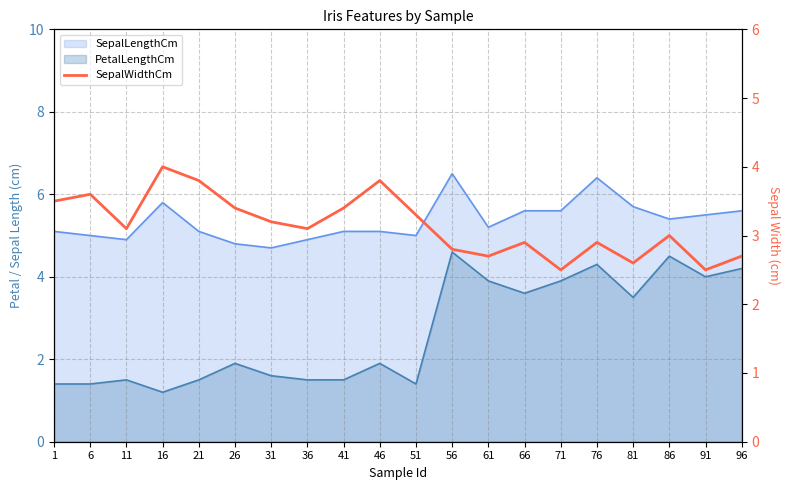

At which label is the value closest to 3?

86